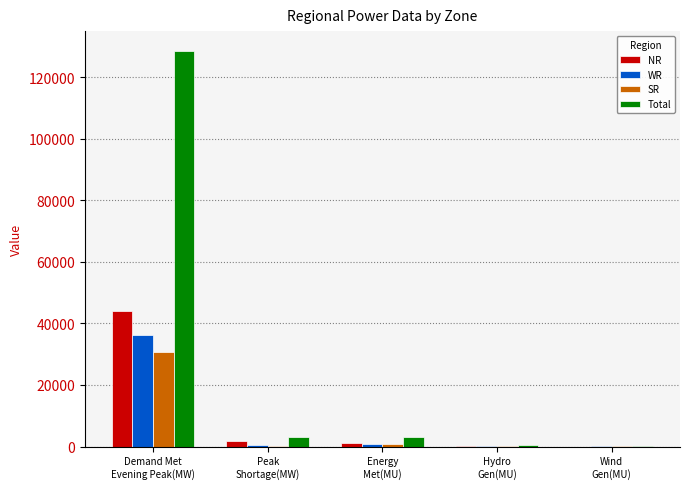

Which series has the largest total across all categories?

Total